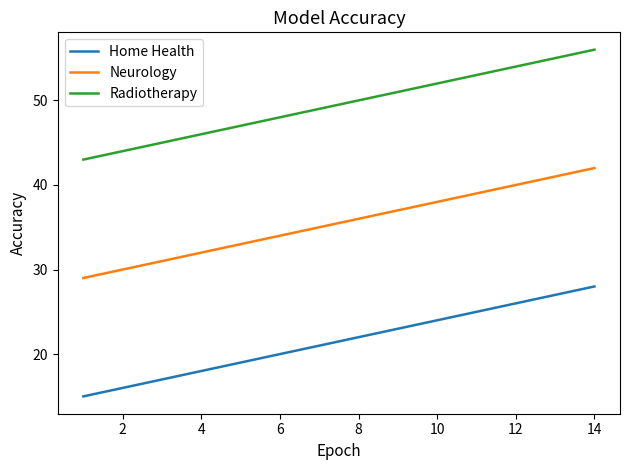

List the series in order of their overall mean, highest first.

Radiotherapy, Neurology, Home Health